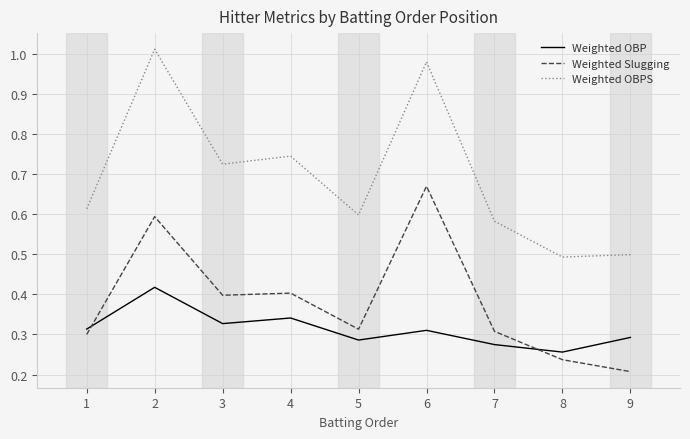

What are all the series names shown in the legend?

Weighted OBP, Weighted Slugging, Weighted OBPS